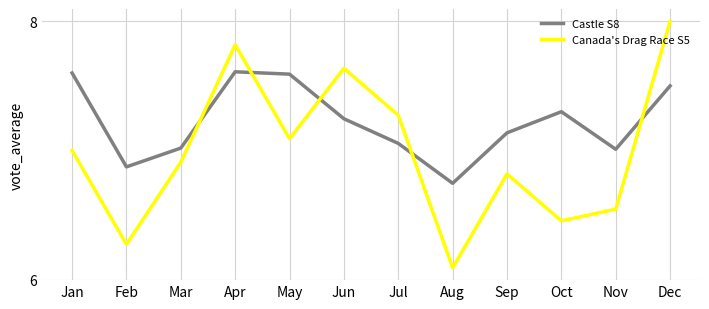

List the series in order of their overall mean, lowest first.

Canada's Drag Race S5, Castle S8